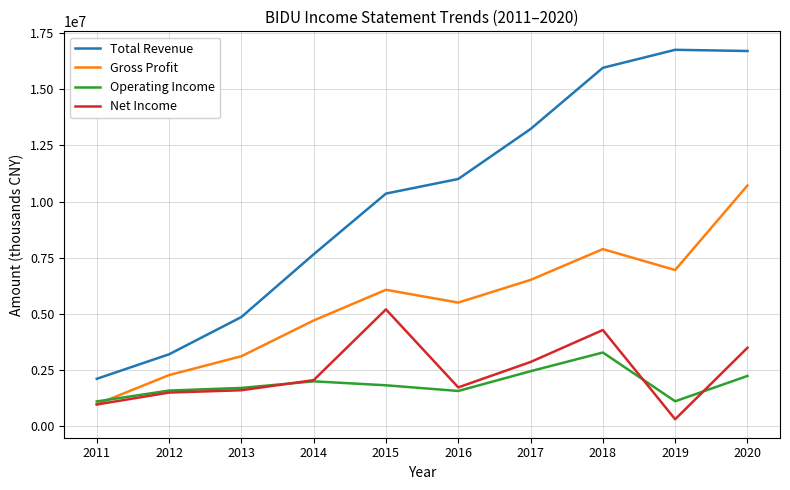

Which series has the widest spread of values?

Total Revenue